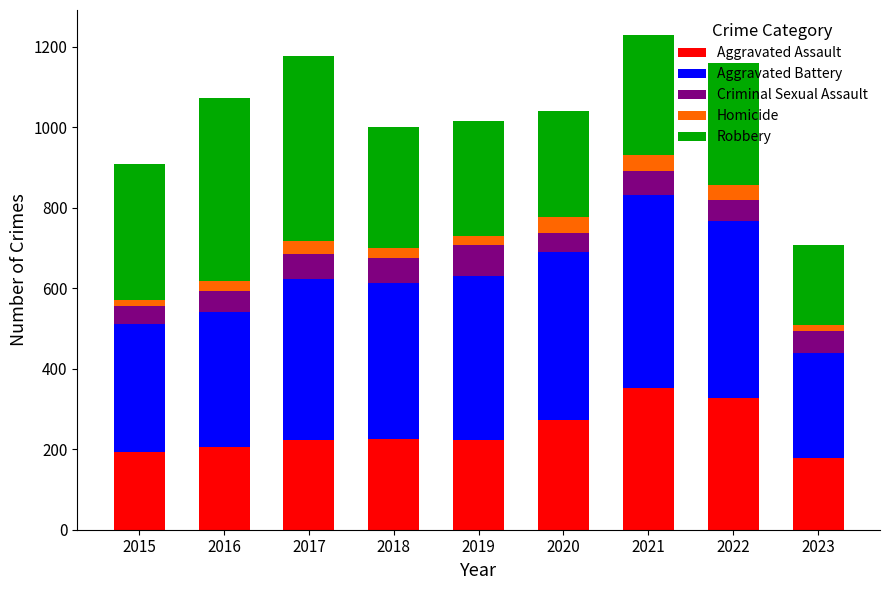

How many bars are there in total?

9